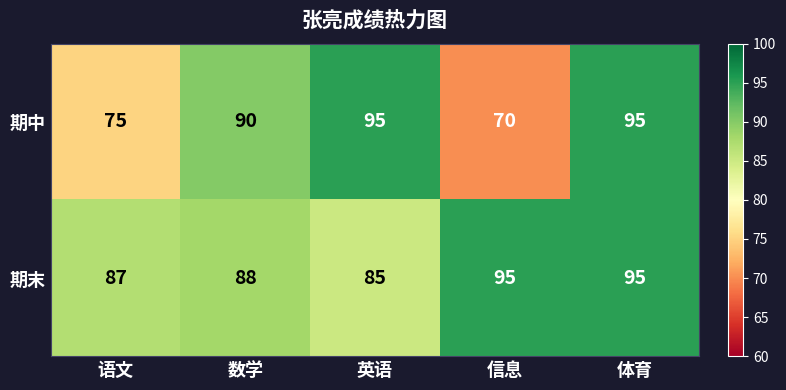

Rank the series by their average value, from highest to lowest.

期末, 期中